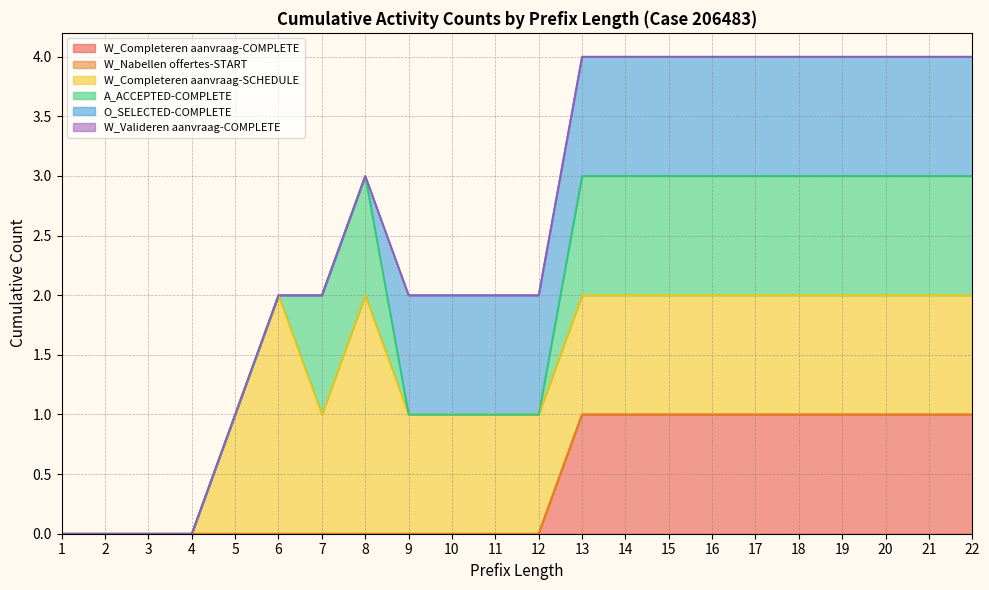

At how many categories does at least one series exceed 0?

18